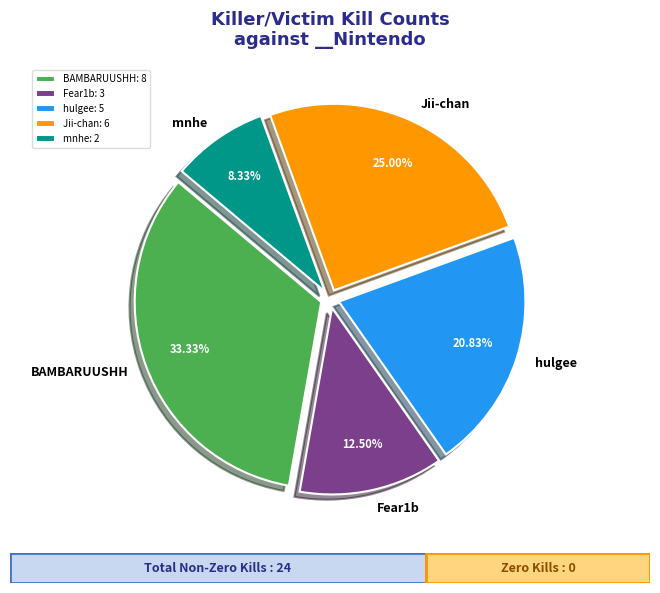

How many slices are in this pie chart?

5